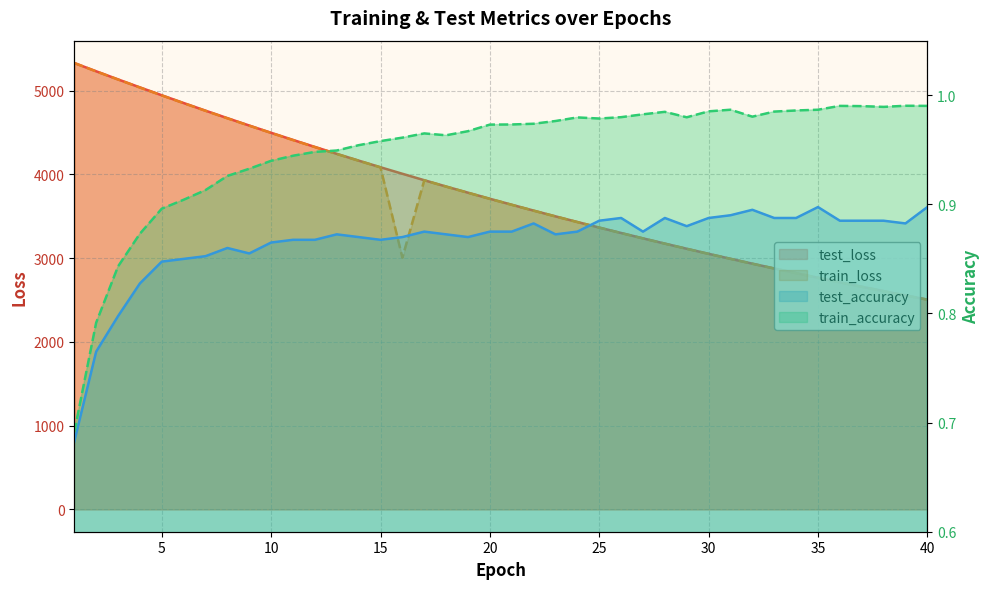

True or false: test_accuracy and train_accuracy intersect in this chart.

False